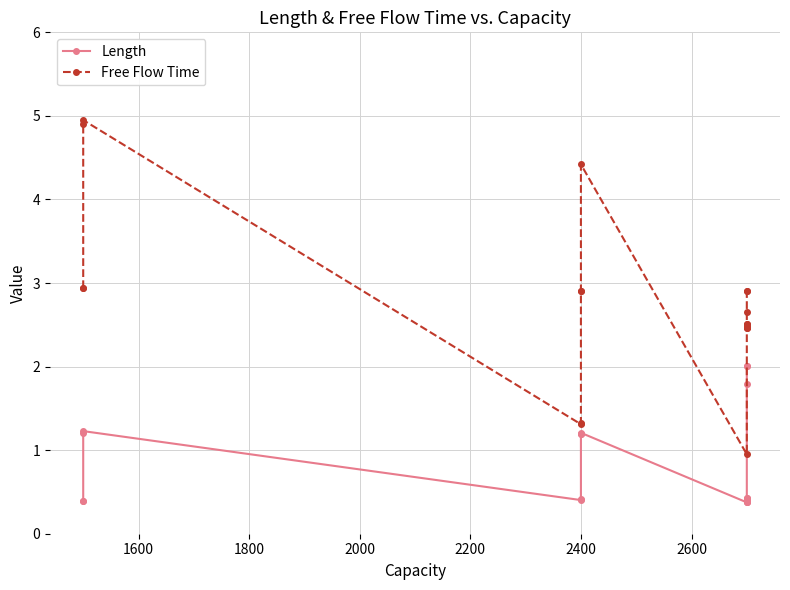

List the series in order of their overall mean, highest first.

Free Flow Time, Length